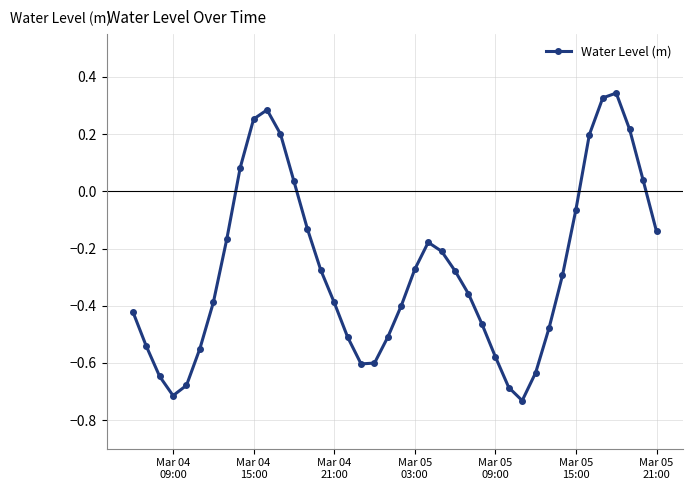

What is the difference between the maximum and second lowest values?

1.1